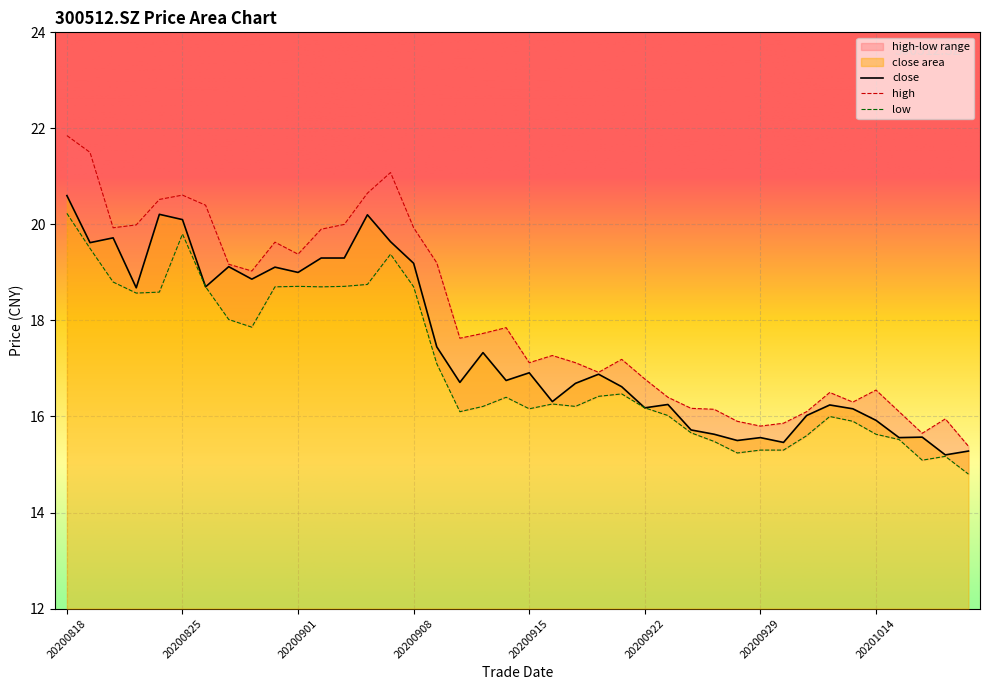

At 20200827, list the series in order from largest to smallest.

high, close, low